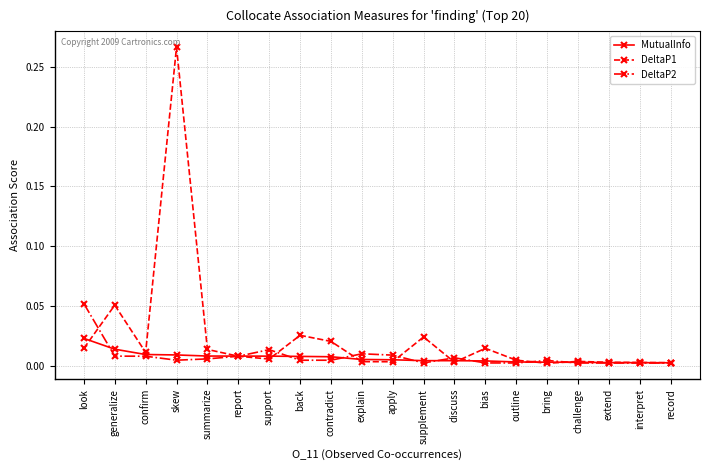

The DeltaP2 series shows 0.0 at support. True or false?

True